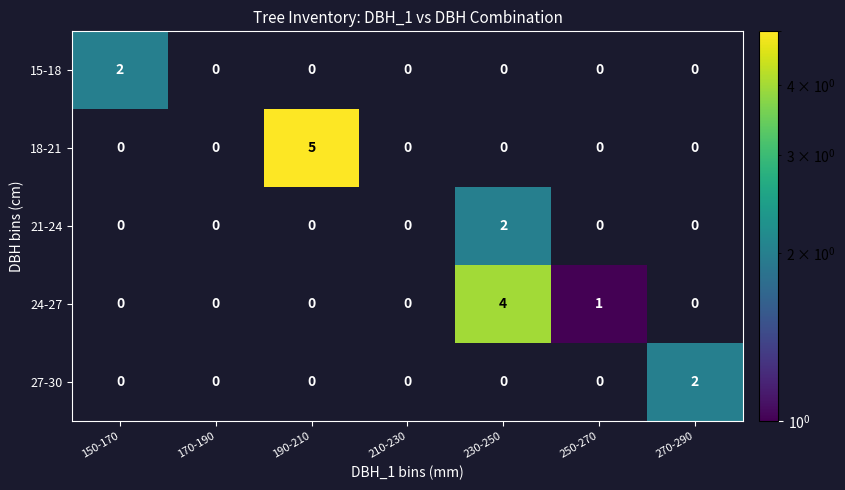

Between 230-250 and 250-270, which series saw the biggest shift?

24-27